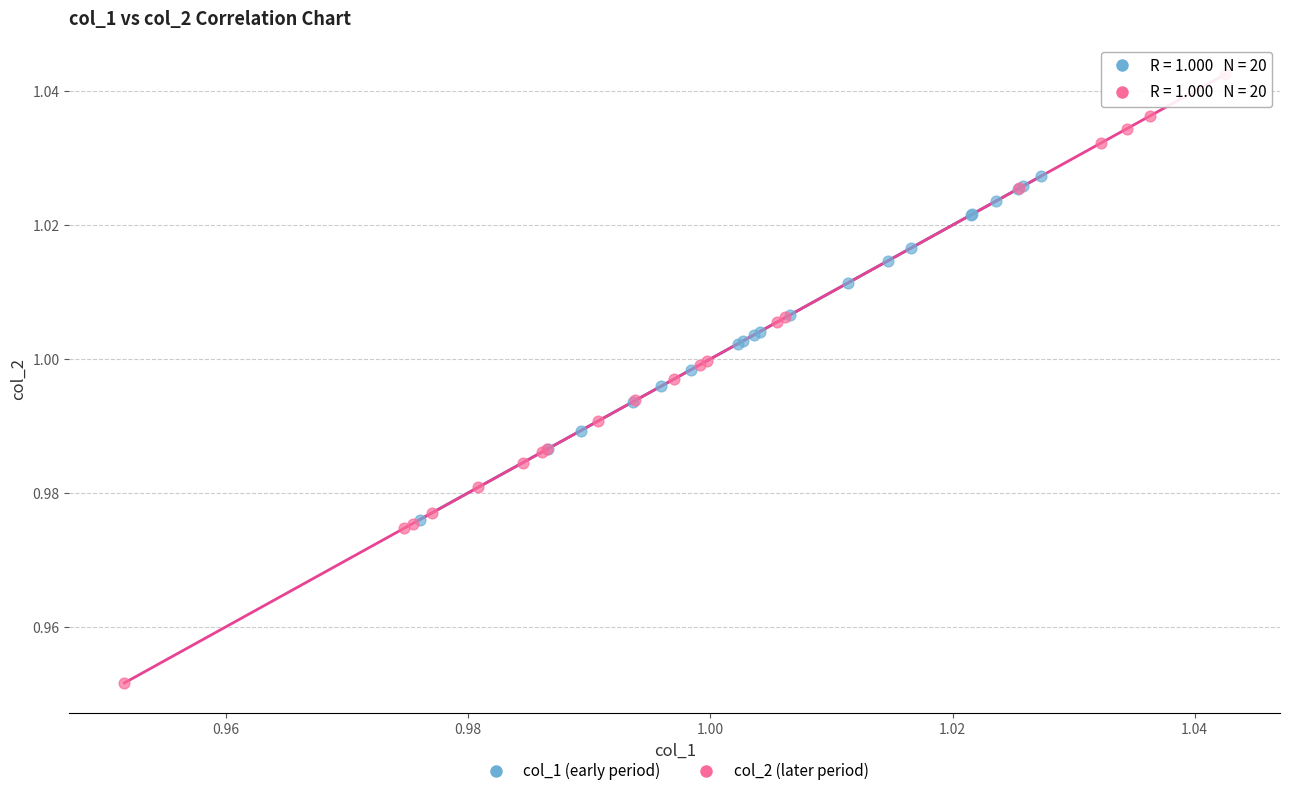

Which series contains the lowest Y value?

col_2 (later period)